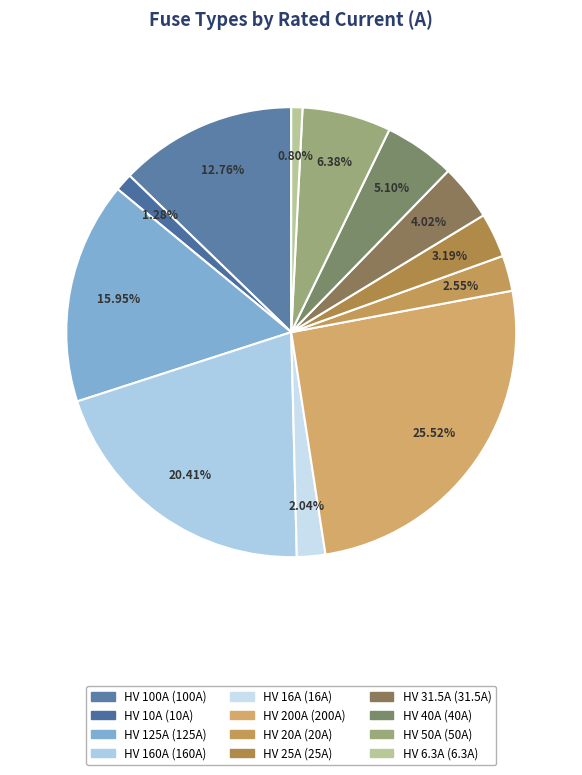

Does any single category account for the majority?

No